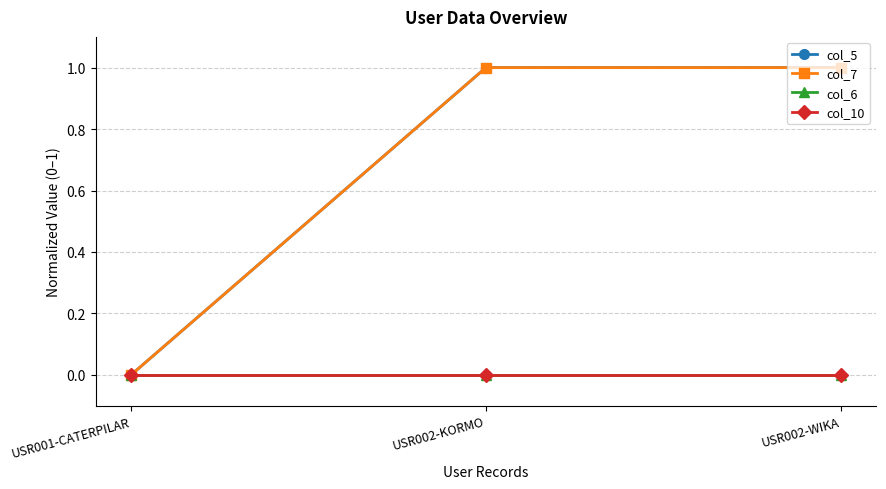

Which series has the widest spread of values?

col_5